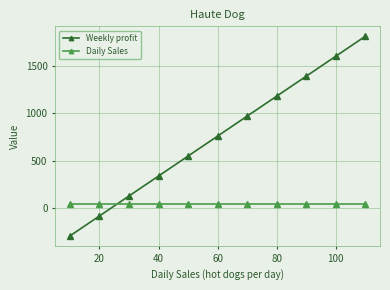

How many lines are shown in the chart?

2